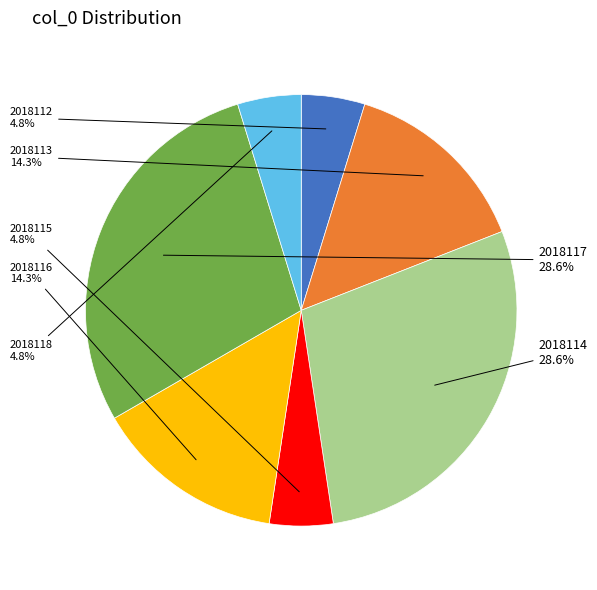

Is 2018115 the majority of the pie?

No